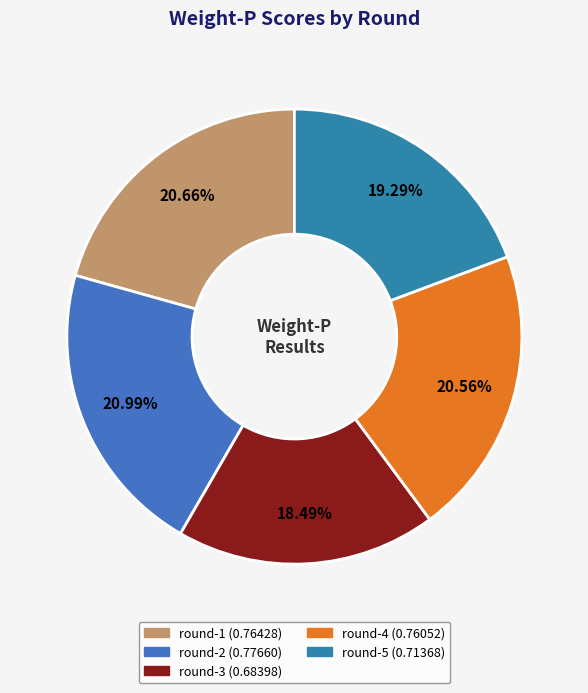

Is it true that round-4 is 12% of the pie?

False